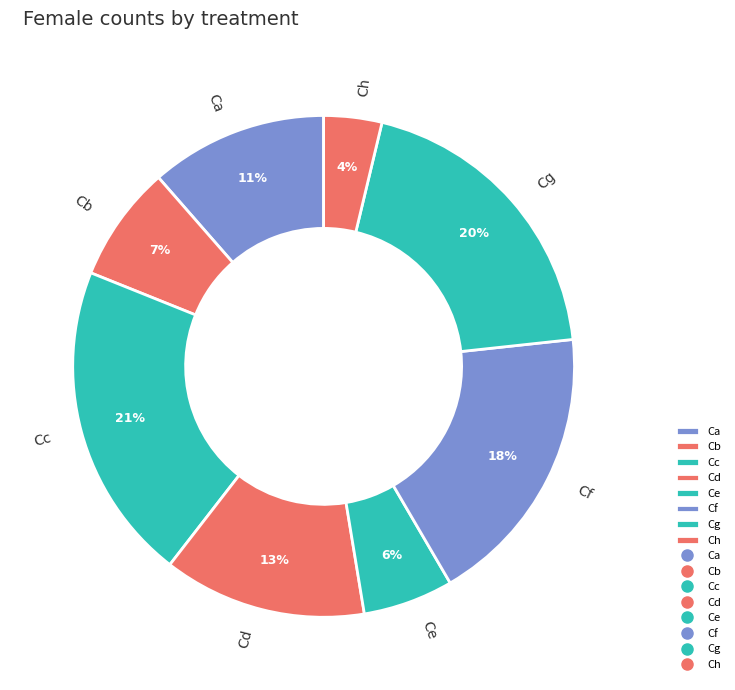

To the nearest percent, what percentage of the pie is Ch?

4%